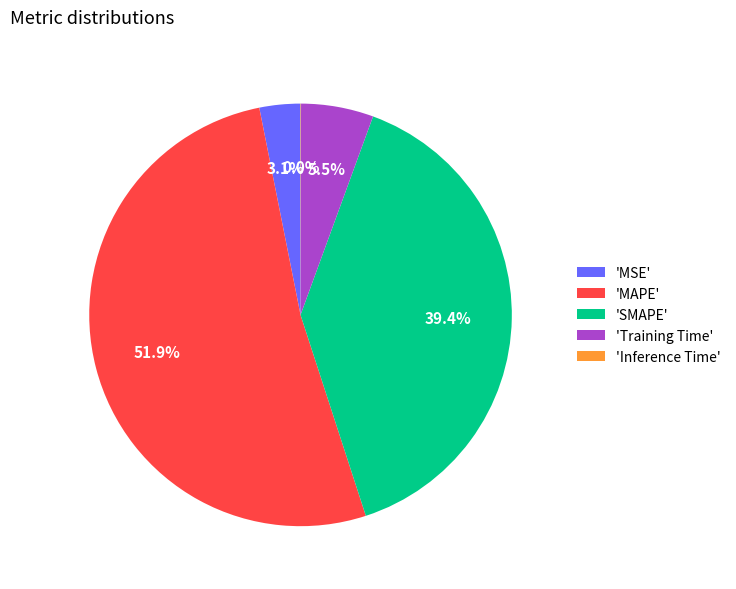

To the nearest percent, what is the average slice percentage?

20%